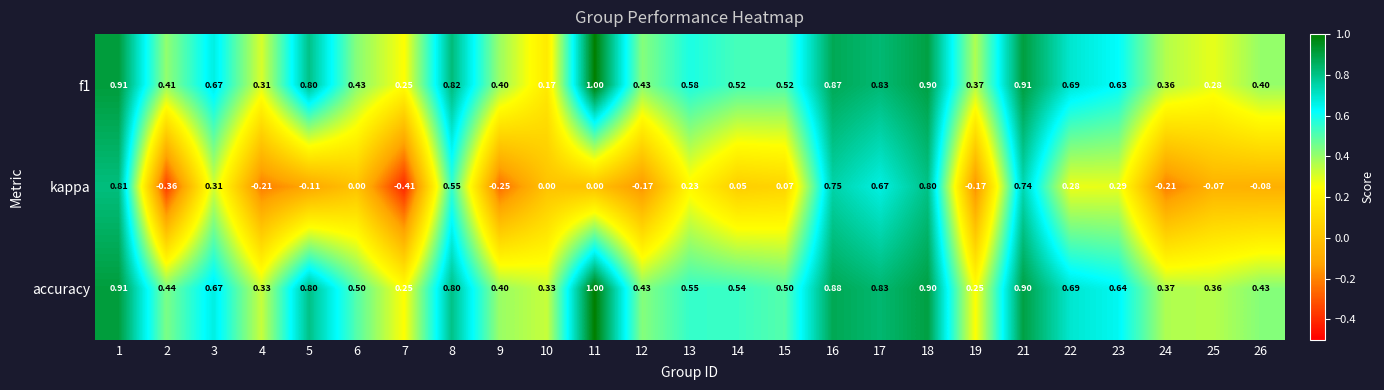

Between 18 and 23, which series saw the biggest shift?

kappa